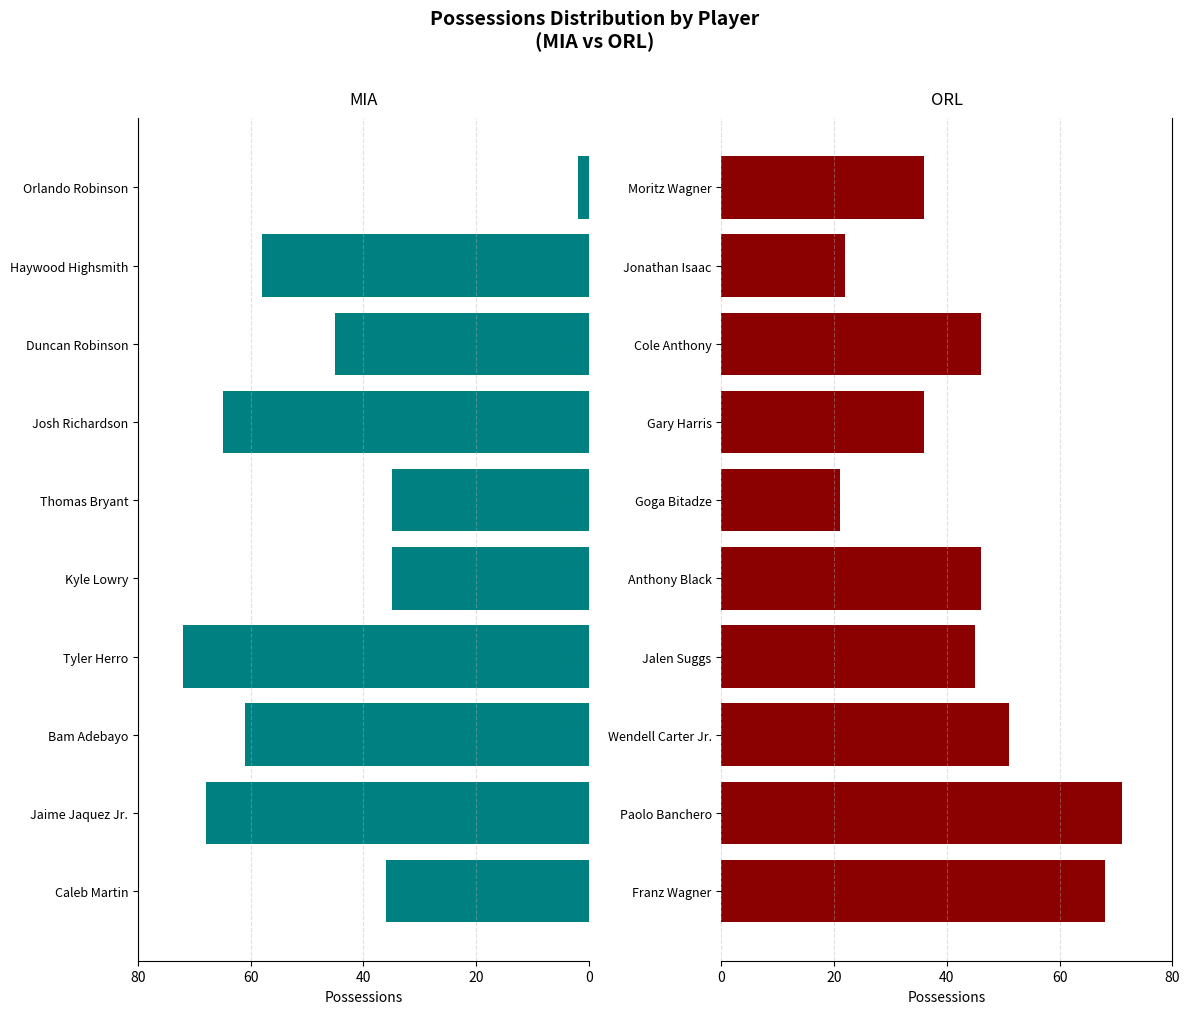

What are all the series names shown in the legend?

MIA, ORL